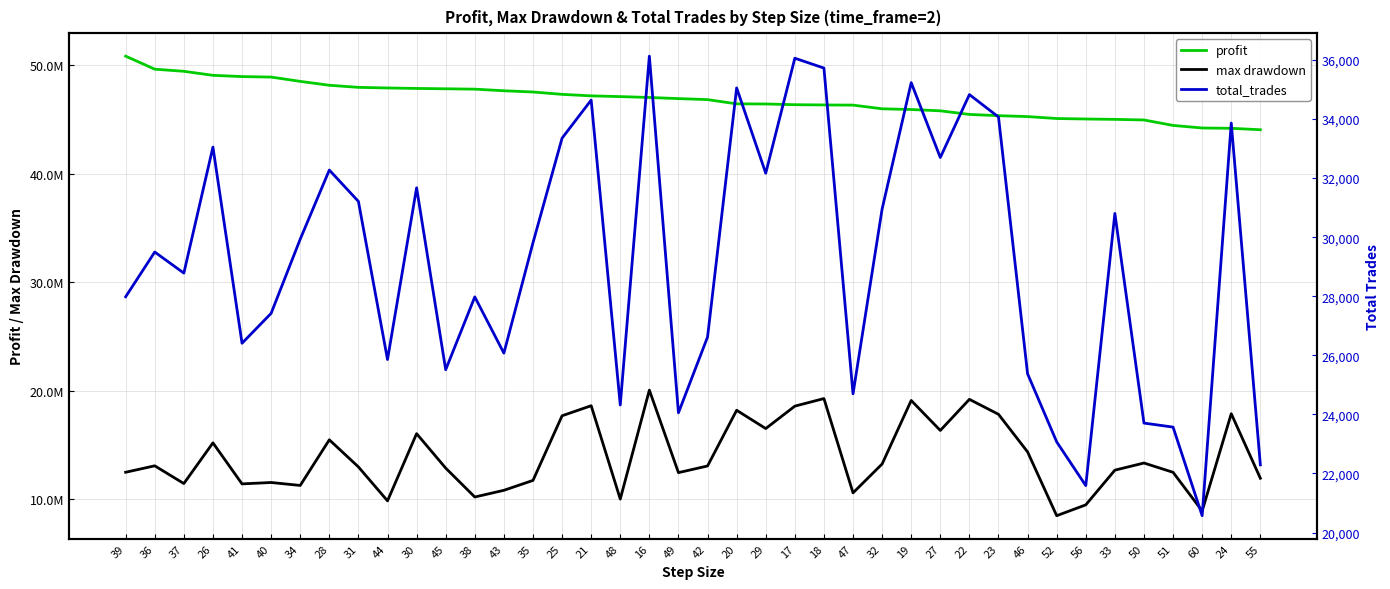

Reading left to right, what are all the values shown in this chart?

profit: 39=50828396.2	36=49628146.2	37=49432645.0	26=49061430.0	41=48947691.2	40=48901795.0	34=48505162.5	28=48147611.2	31=47954523.8	44=47898913.8	30=47854145.0	45=47822806.2	38=47788818.8	43=47641185.0	35=47528147.5	25=47310951.2	21=47171135.0	48=47102782.5	16=47023157.5	49=46918475.0	42=46826055.0	20=46434746.2	29=46423577.5	17=46357441.2	18=46334616.2	47=46318966.2	32=45979303.8	19=45913767.5	27=45793033.8	22=45460733.8	23=45346217.5	46=45263273.8	52=45084551.2	56=45040372.5	33=45006601.2	50=44950672.5	51=44448547.5	60=44212338.8	24=44182681.2	55=44051523.8
max drawdown: 39=12507060.0	36=13101992.5	37=11468820.0	26=15215542.5	41=11436627.5	40=11564951.2	34=11292816.2	28=15495736.2	31=13001146.2	44=9874443.8	30=16061566.2	45=12890345.0	38=10228376.2	43=10845182.5	35=11757017.5	25=17709245.0	21=18635562.5	48=10037603.8	16=20068516.2	49=12472957.5	42=13087542.5	20=18216370.0	29=16532587.5	17=18596638.8	18=19294352.5	47=10611218.8	32=13268751.2	19=19119176.2	27=16357792.5	22=19223127.5	23=17845020.0	46=14380870.0	52=8507493.8	56=9505586.2	33=12701295.0	50=13359421.2	51=12503011.2	60=8944910.0	24=17900315.0	55=11956765.0
total_trades: 39=27982.0	36=29497.0	37=28784.0	26=33049.0	41=26409.0	40=27422.0	34=29933.0	28=32272.0	31=31211.0	44=25858.0	30=31671.0	45=25513.0	38=27978.0	43=26074.0	35=29810.0	25=33352.0	21=34641.0	48=24320.0	16=36128.0	49=24055.0	42=26619.0	20=35053.0	29=32165.0	17=36058.0	18=35725.0	47=24697.0	32=30953.0	19=35232.0	27=32696.0	22=34827.0	23=34068.0	46=25374.0	52=23071.0	56=21589.0	33=30803.0	50=23706.0	51=23570.0	60=20571.0	24=33863.0	55=22294.0